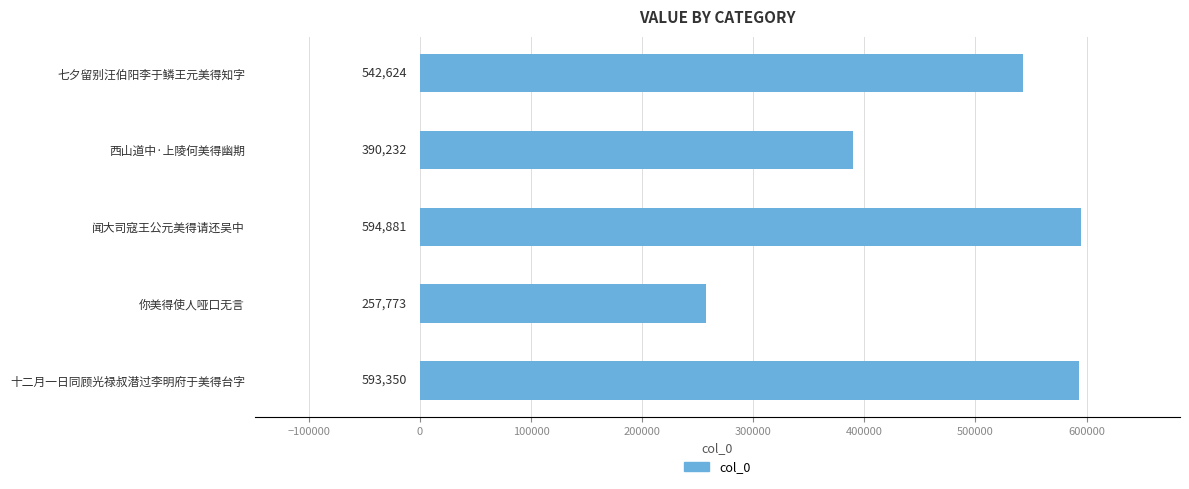

What position from the bottom is 西山道中·上陵何美得幽期?

4